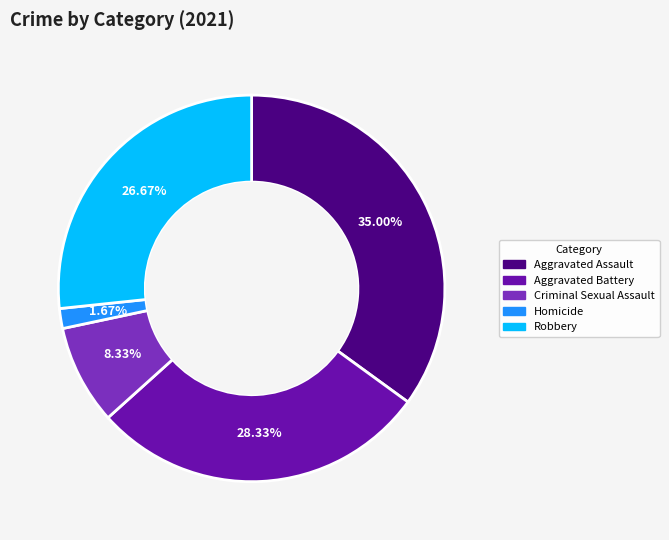

How much of the chart is everything except Aggravated Battery?

71.7%